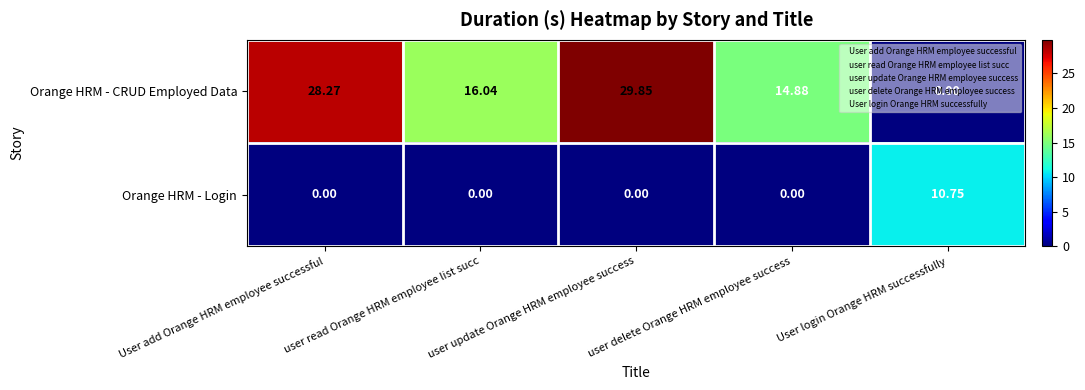

Is the value of Orange HRM - CRUD Employed Data at user read Orange HRM employee list succ greater than the value of Orange HRM - Login at User login Orange HRM successfully?

Yes